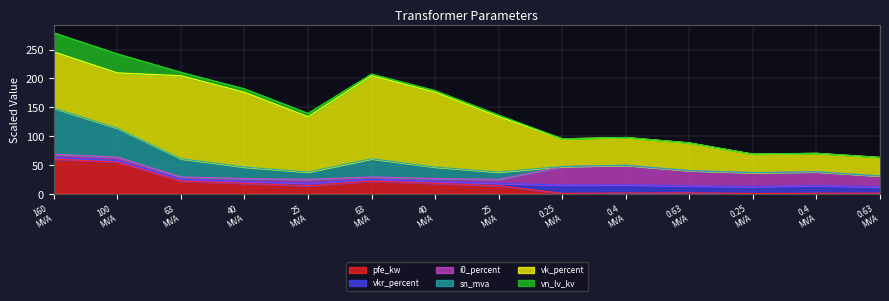

What are all the series names shown in the legend?

pfe_kw, vkr_percent, i0_percent, sn_mva, vk_percent, vn_lv_kv